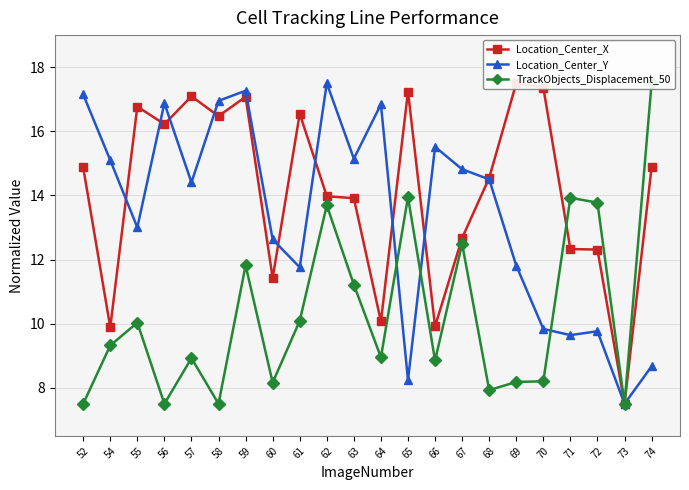

How many data points does each series have?

22